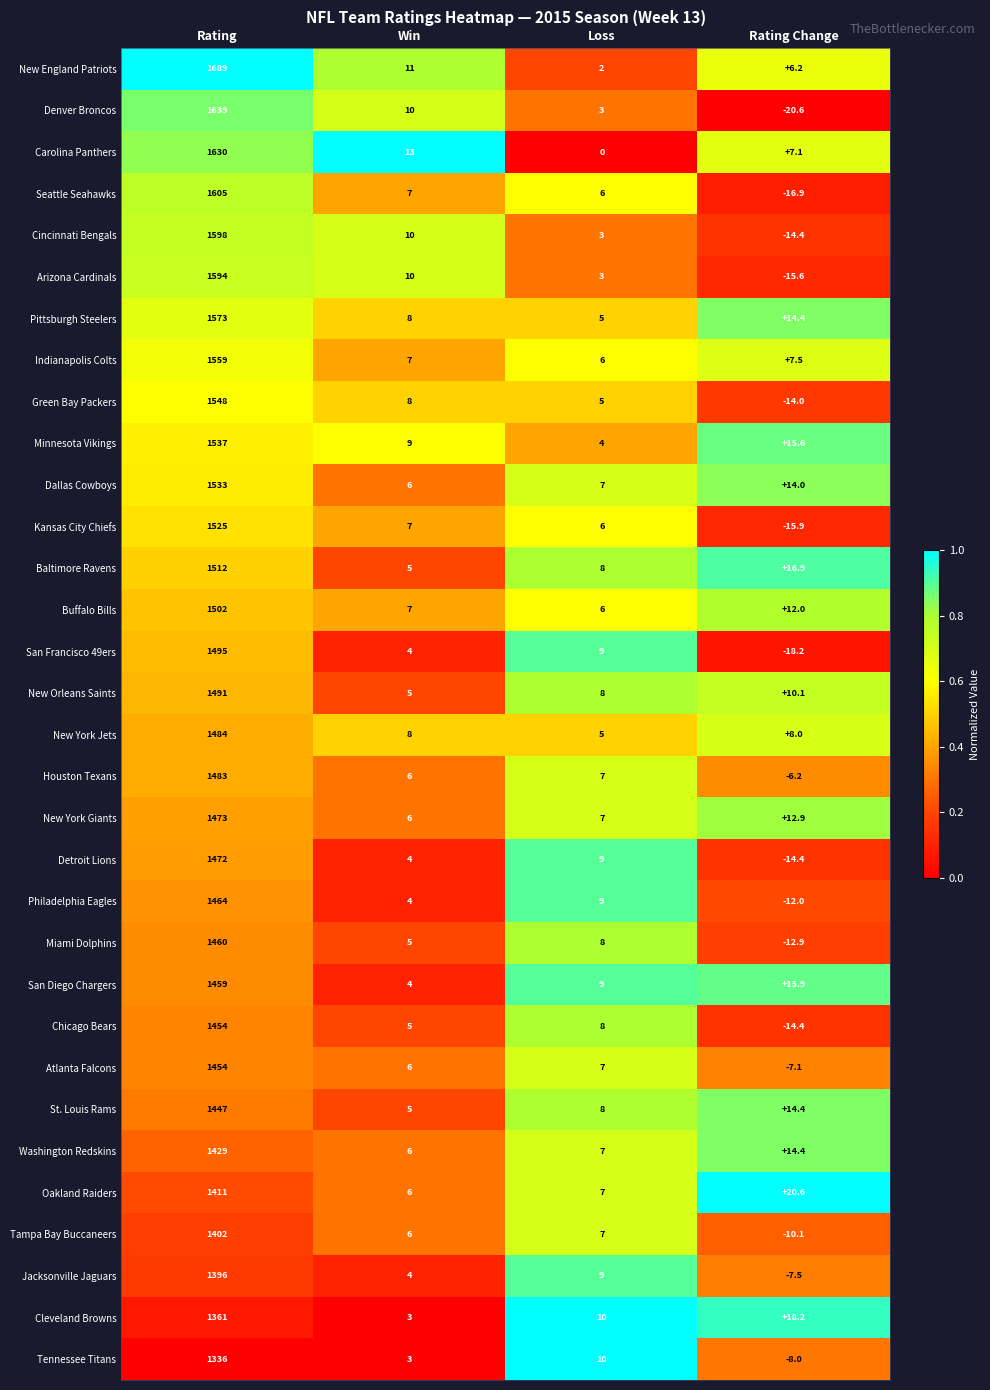

What is the difference between the highest and lowest values at Rating?

353.0